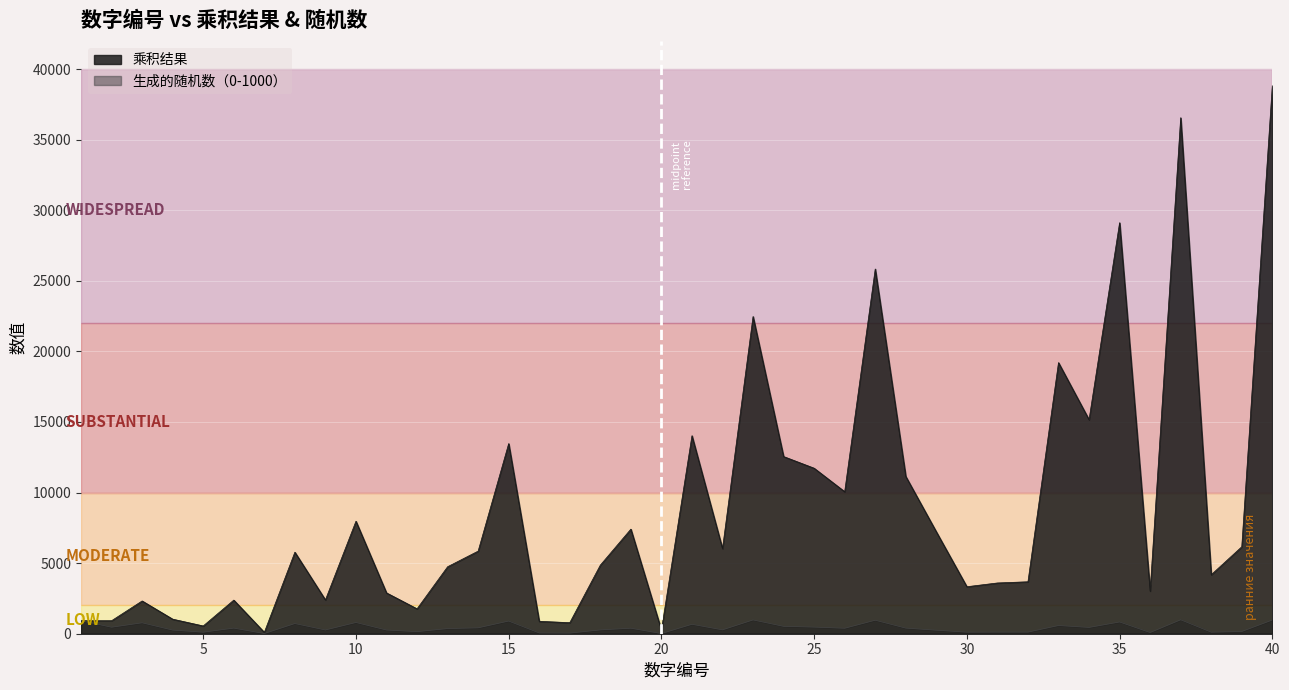

Reading left to right, list all the values displayed in this chart.

乘积结果: 1=922	2=922	3=2322	4=1032	5=550	6=2382	7=98	8=5776	9=2394	10=7970	11=2893	12=1764	13=4745	14=5852	15=13470	16=880	17=782	18=4860	19=7410	20=260	21=14028	22=6028	23=22471	24=12552	25=11725	26=10062	27=25839	28=11144	29=7221	30=3330	31=3596	32=3680	33=19206	34=15164	35=29120	36=3024	37=36556	38=4180	39=6162	40=38840
生成的随机数（0-1000）: 1=922	2=461	3=774	4=258	5=110	6=397	7=14	8=722	9=266	10=797	11=263	12=147	13=365	14=418	15=898	16=55	17=46	18=270	19=390	20=13	21=668	22=274	23=977	24=523	25=469	26=387	27=957	28=398	29=249	30=111	31=116	32=115	33=582	34=446	35=832	36=84	37=988	38=110	39=158	40=971